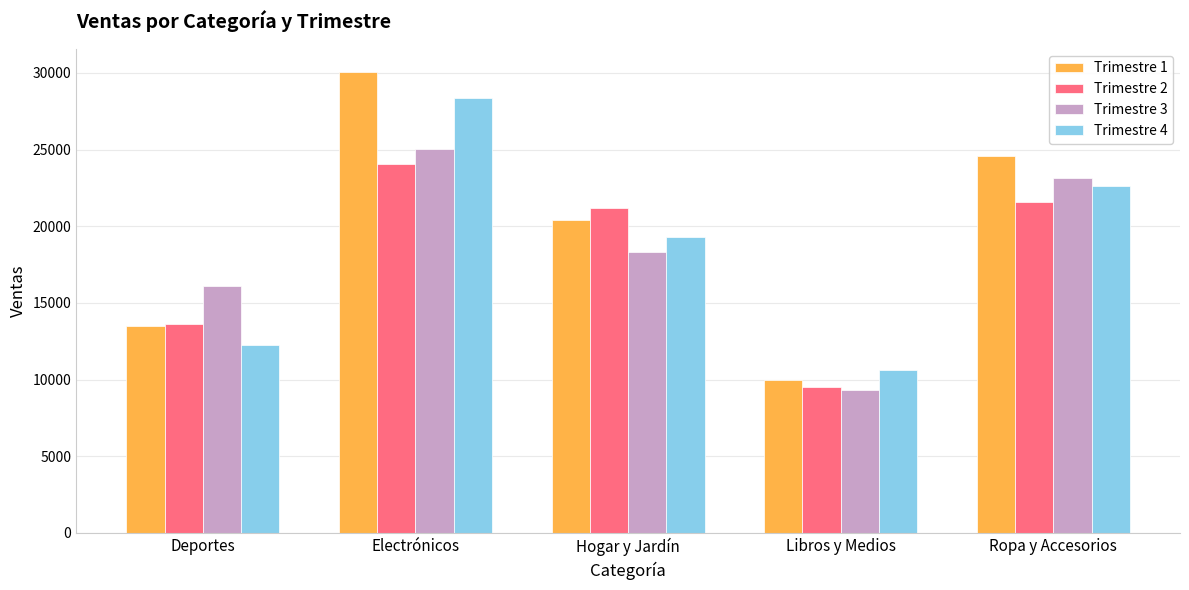

The Trimestre 1 series shows 9953.9 at Libros y Medios. True or false?

True